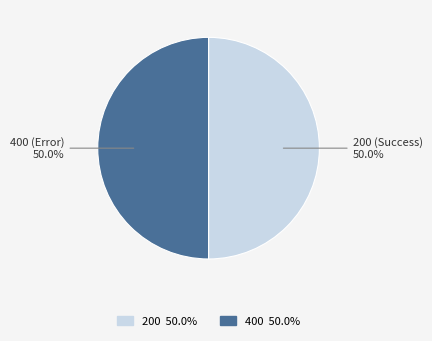

What is the ratio of the value at 400 to the value at 200?

1.0